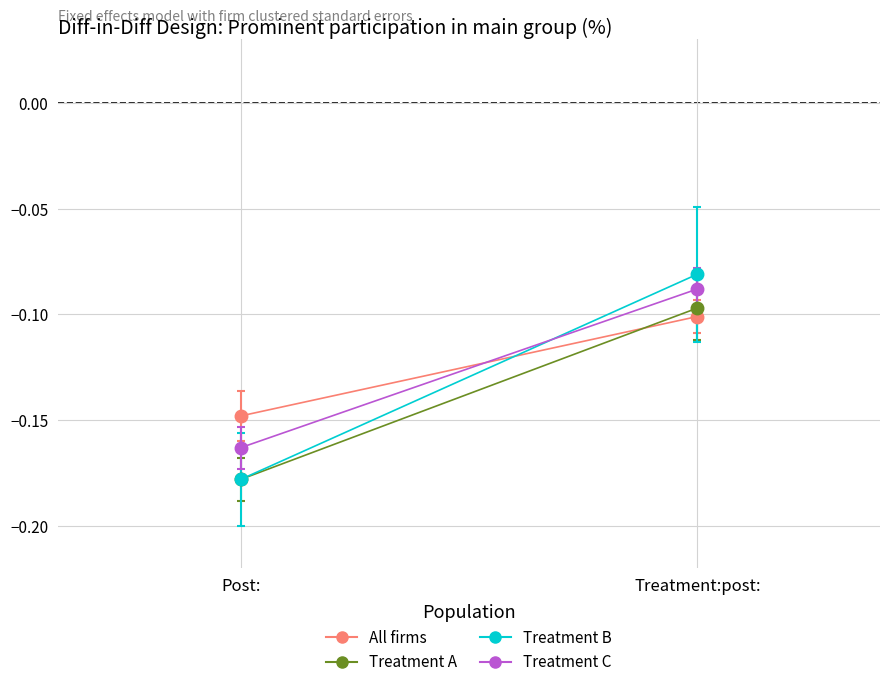

What is the label of the 2nd point from the left?

Treatment:post: